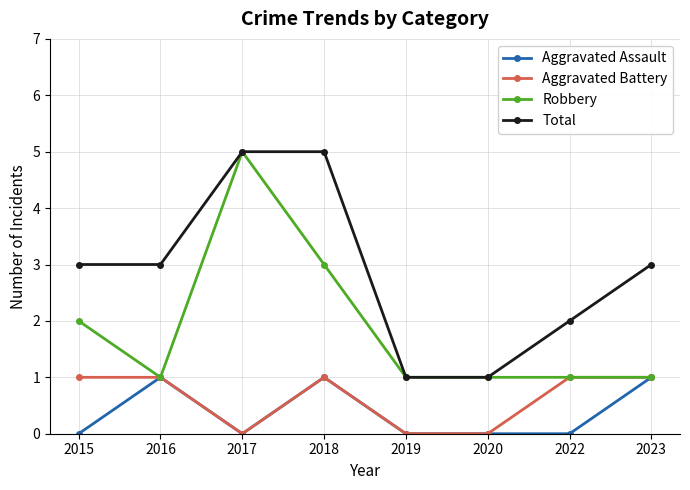

Which series has the largest total across all categories?

Total